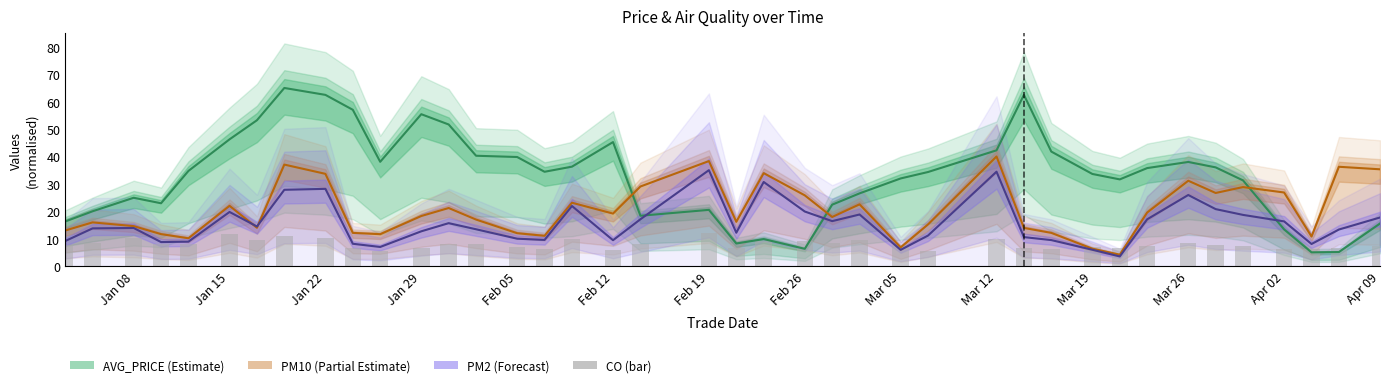

Reading left to right, list all the values displayed in this chart.

7.7	8.5	10.2	8.0	8.1	11.6	9.5	10.8	10.1	6.5	5.4	6.7	8.1	8.1	7.0	6.3	9.7	5.8	8.0	12.0	6.8	9.2	9.1	8.3	9.6	7.7	5.6	9.9	6.5	6.2	6.9	6.5	7.3	8.5	7.7	7.3	6.2	6.1	6.5	7.1